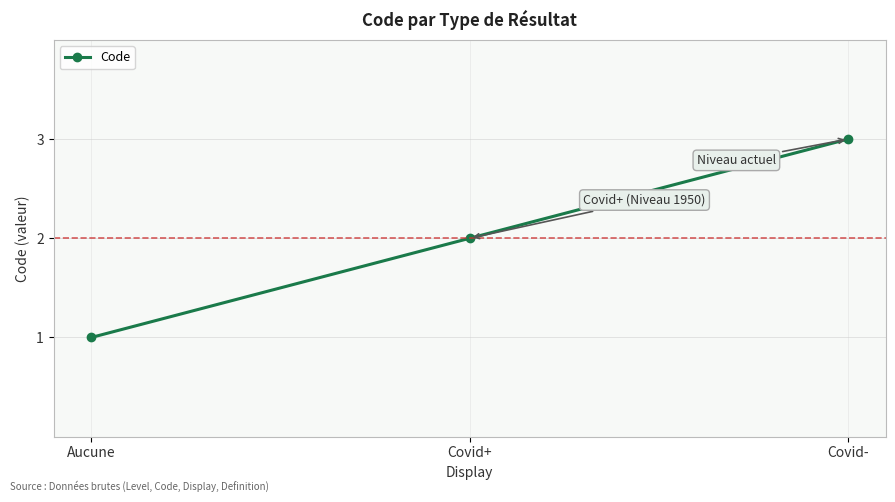

Approximately how many times larger is the value at Aucune compared to Covid+?

0.5